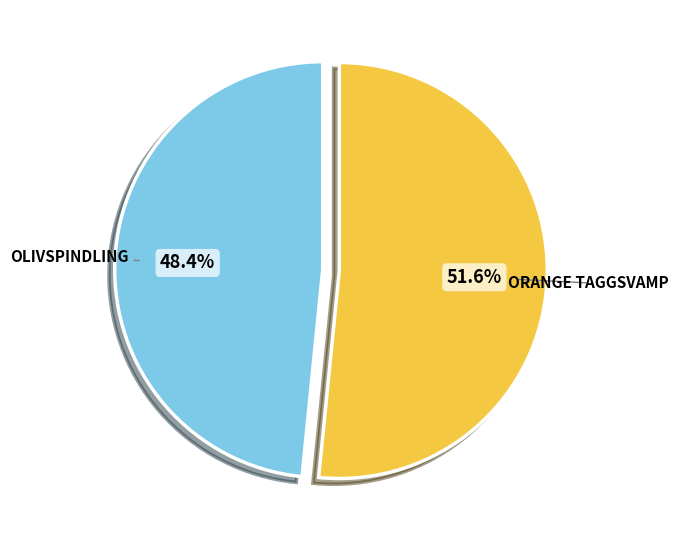

Does any single category account for the majority?

Yes